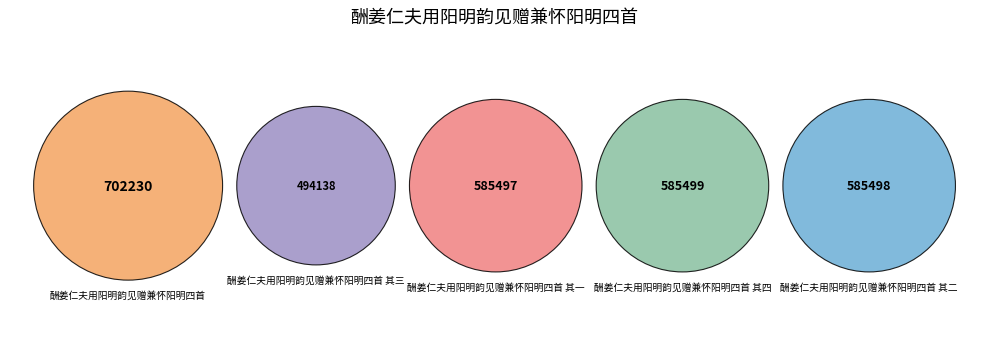

Does 酬姜仁夫用阳明韵见赠兼怀阳明四首 其二 account for over 50% of the chart?

No